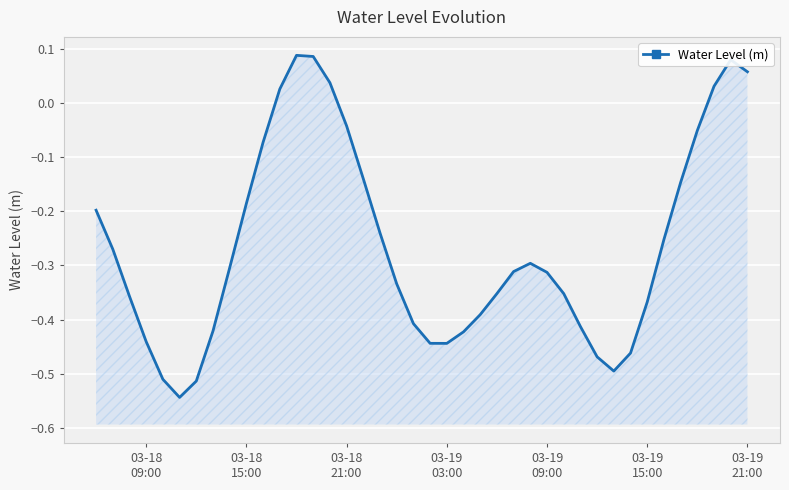

Reading left to right, what are all the values shown in this chart?

-0.2	-0.3	-0.4	-0.4	-0.5	-0.5	-0.5	-0.4	-0.3	-0.2	-0.1	0.0	0.1	0.1	0.0	-0.0	-0.1	-0.2	-0.3	-0.4	-0.4	-0.4	-0.4	-0.4	-0.4	-0.3	-0.3	-0.3	-0.4	-0.4	-0.5	-0.5	-0.5	-0.4	-0.3	-0.1	-0.1	0.0	0.1	0.1